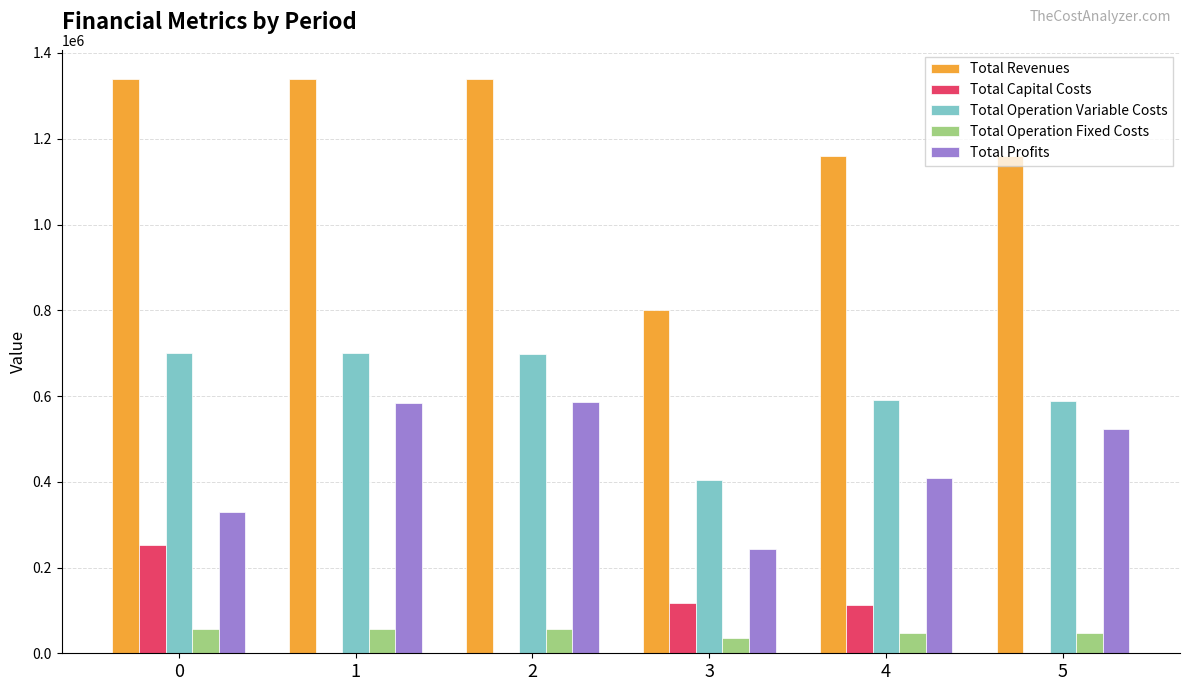

Are the bars grouped side by side (vs. stacked)?

Yes